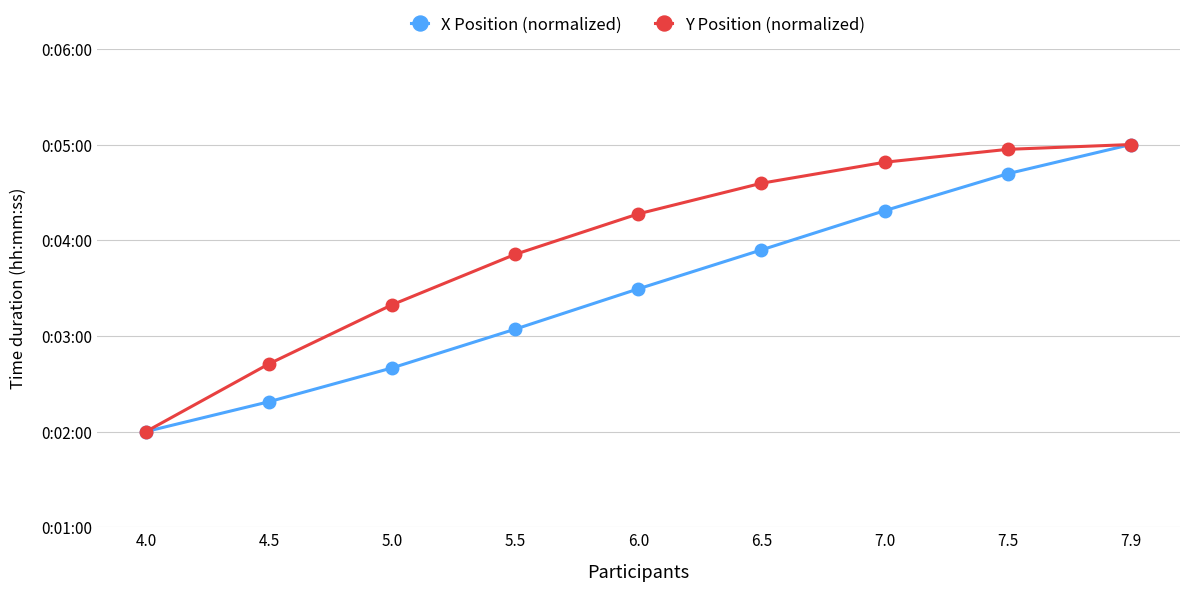

Does the chart have visible grid lines?

Yes